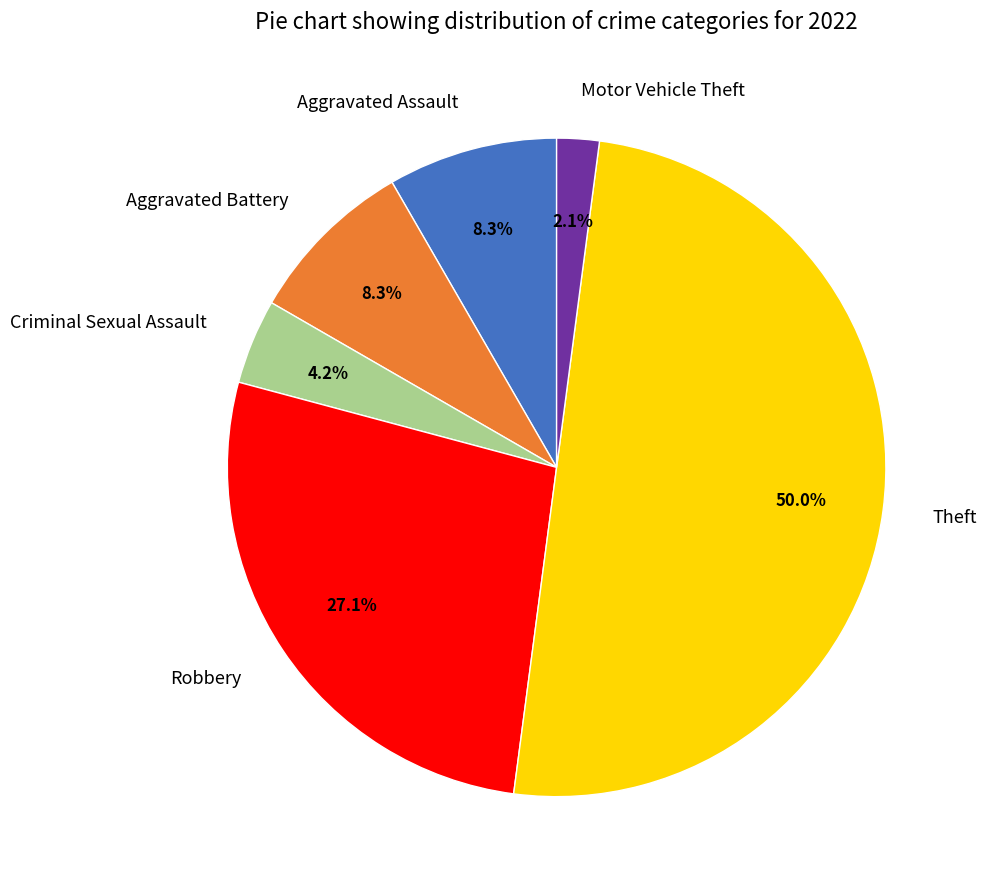

Combined, do Theft and Motor Vehicle Theft account for over 50%?

Yes